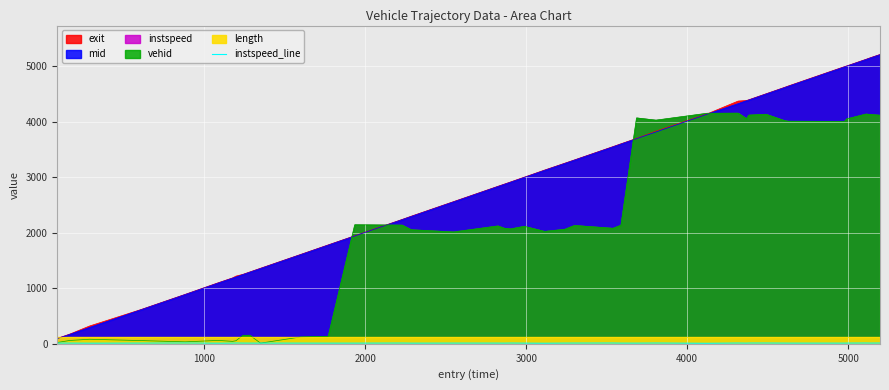

How many interior local peaks (higher than both neighbors) does the data have?

11